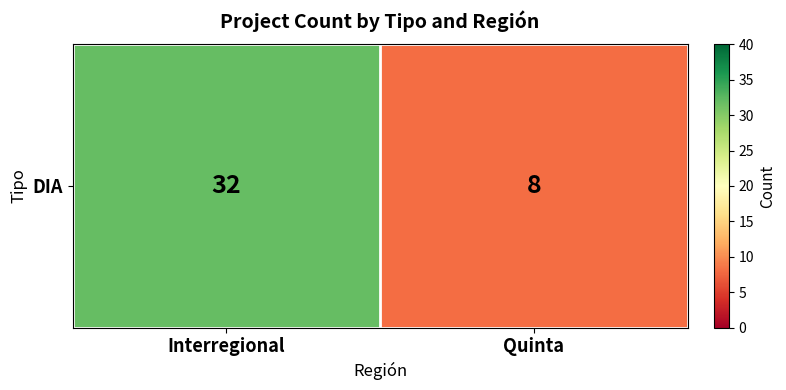

What is the difference between the values at Quinta and Interregional?

24